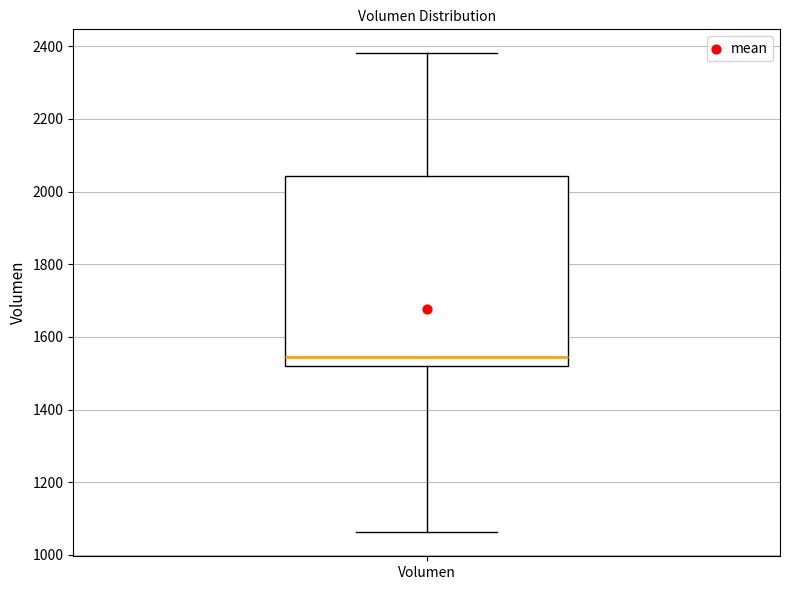

Transcribe this box plot: give where the median line is, the range the box spans, and where the two whiskers end, as read against the y-axis. The values are not printed on the chart, so give them approximately, as read against the axis.

median 1540, box 1520 to 2040, whiskers 1060 to 2380